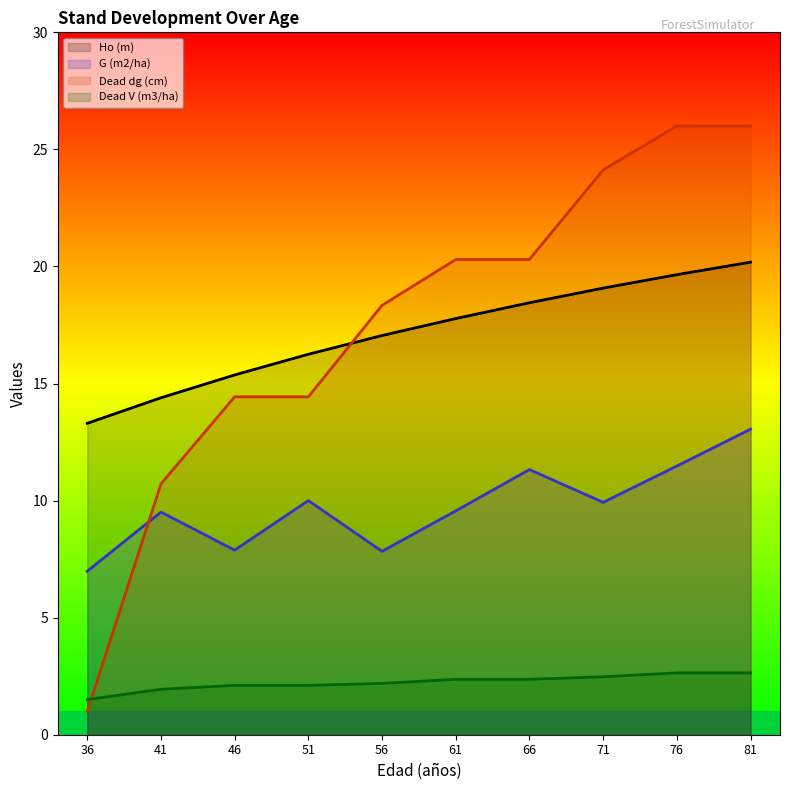

Which series has the largest total across all categories?

Dead dg (cm)